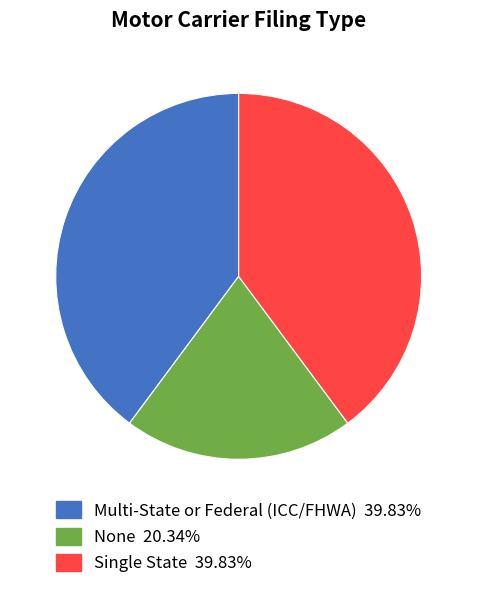

How many segments does this pie chart have?

3